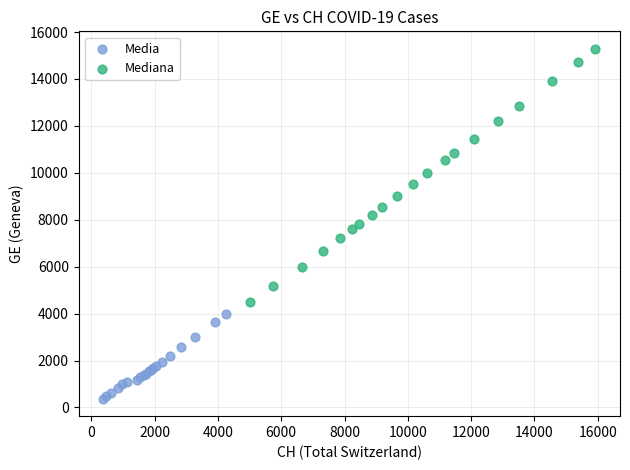

Which series contains the highest Y value?

Mediana